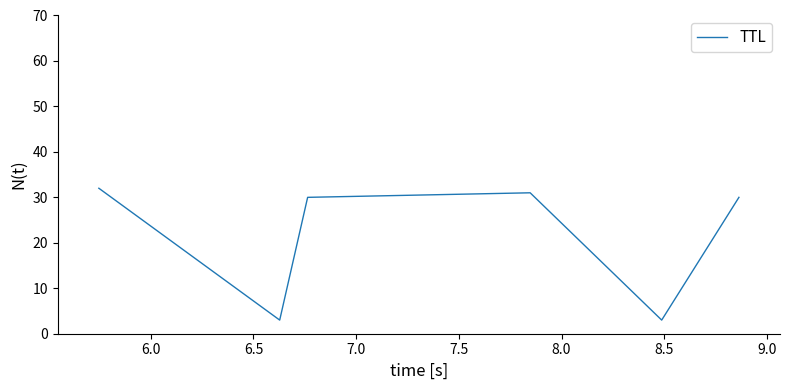

What is the greatest value displayed?

32